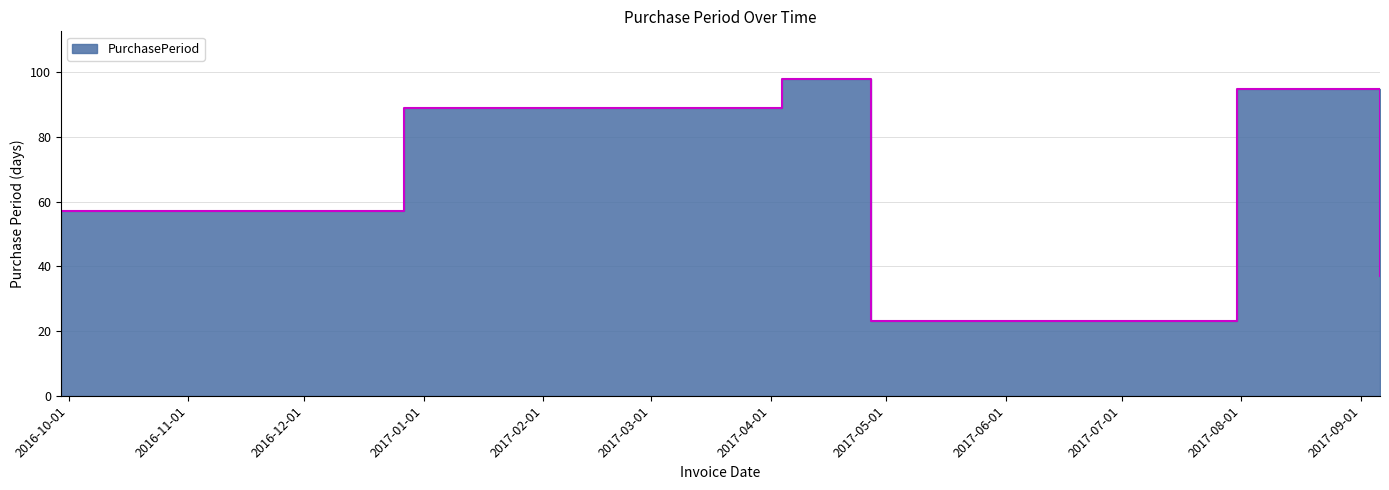

Where is the first local maximum?

2017-04-04